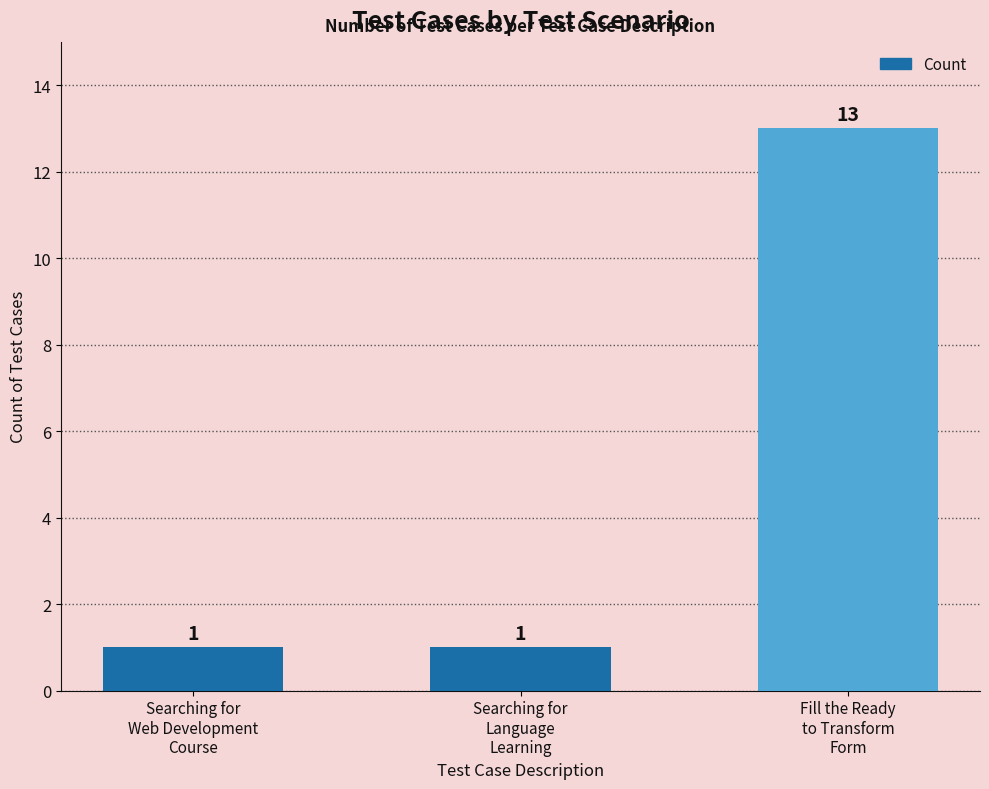

Reading left to right, list all the values displayed in this chart.

1	1	13